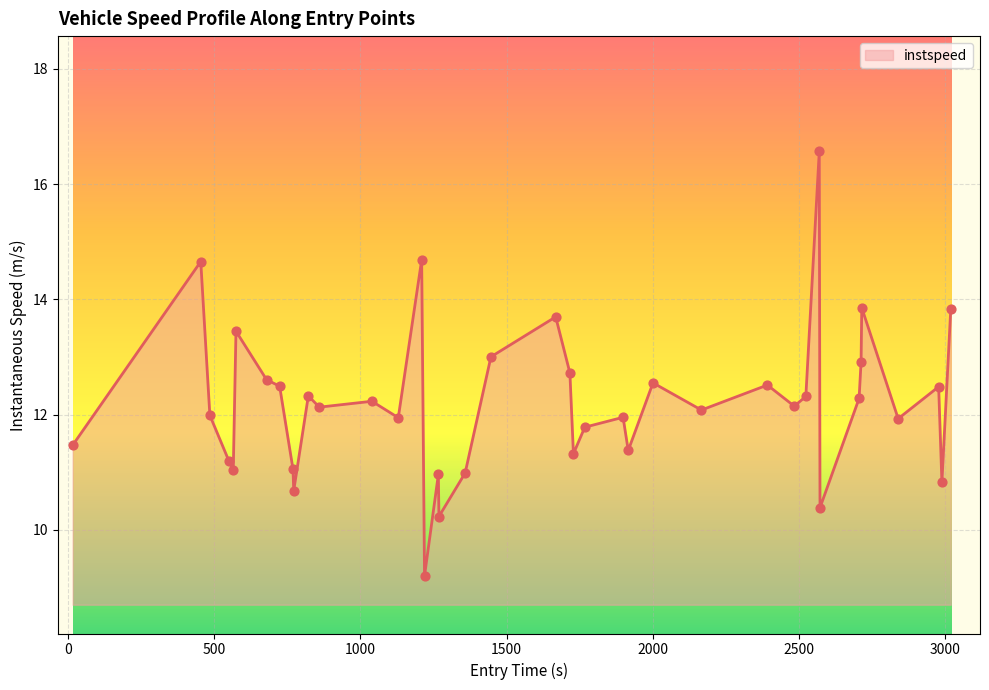

What is the minimum value shown in the chart?

9.2